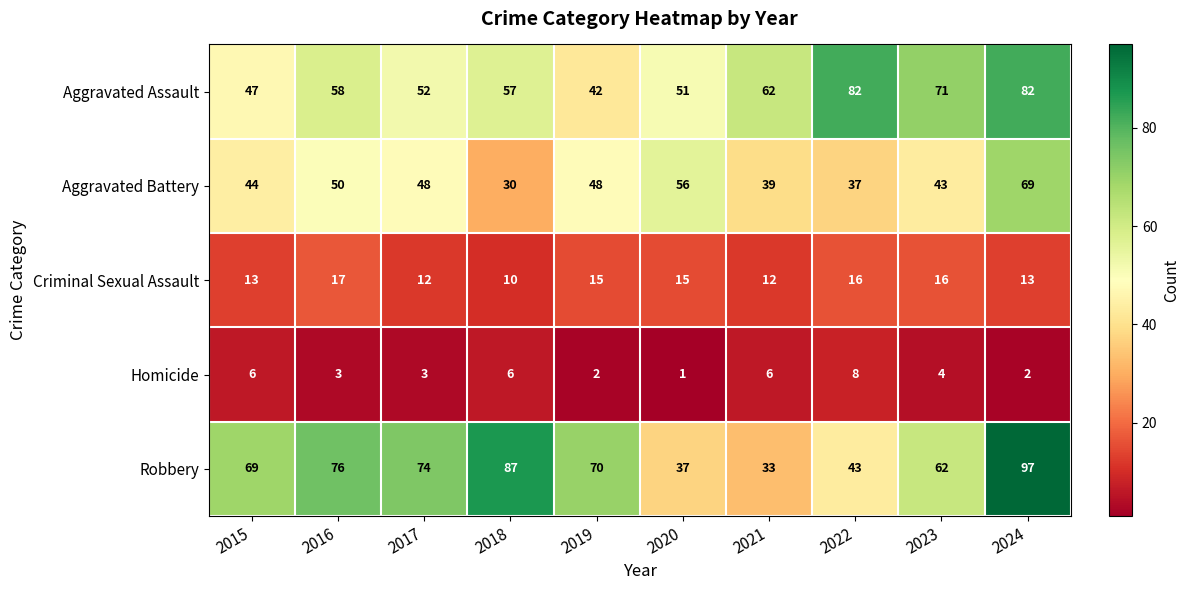

Between 2020 and 2023, which series saw the biggest shift?

Robbery